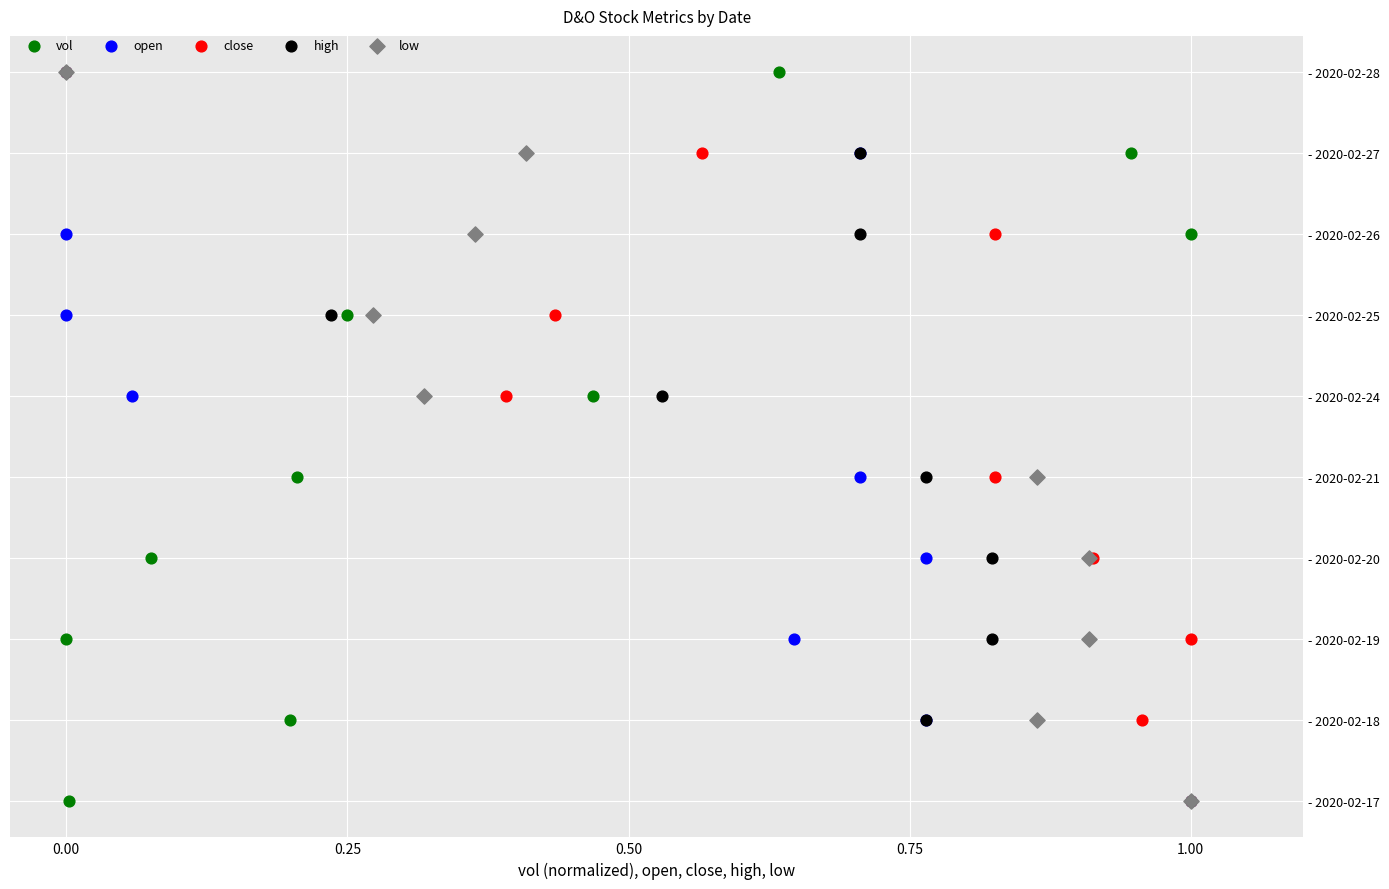

What are all the series names shown in the legend?

vol, open, close, high, low